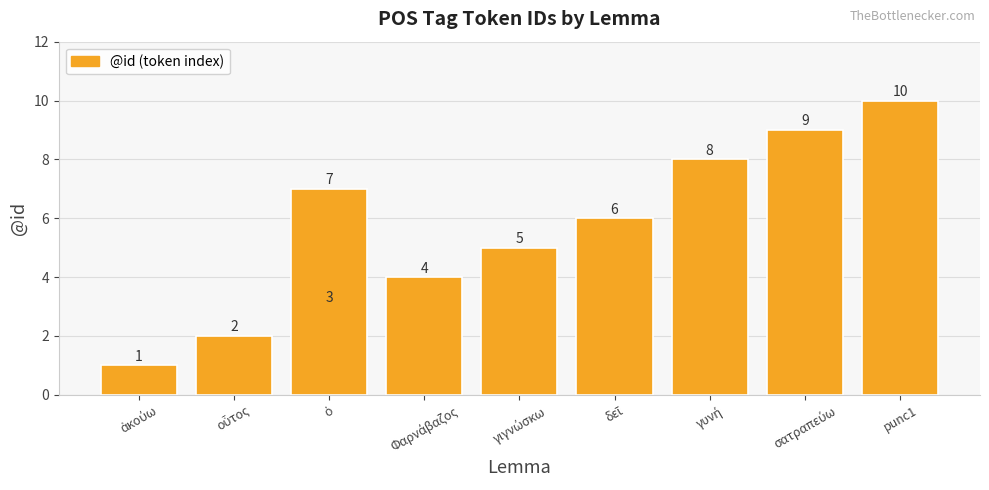

Does the chart contain stacked bars?

No